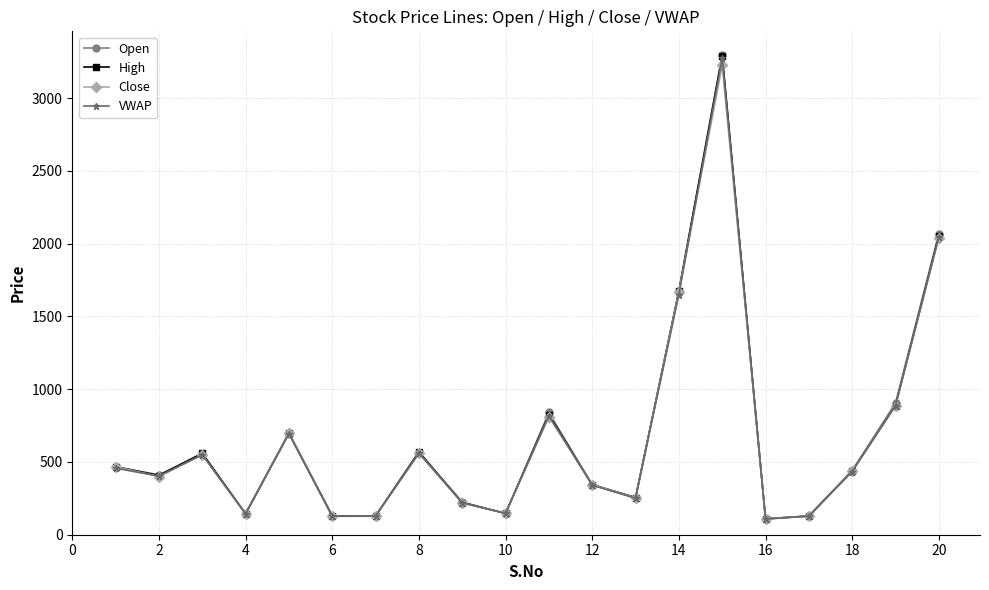

True or false: Open has more than 0 points higher than both neighbors.

True